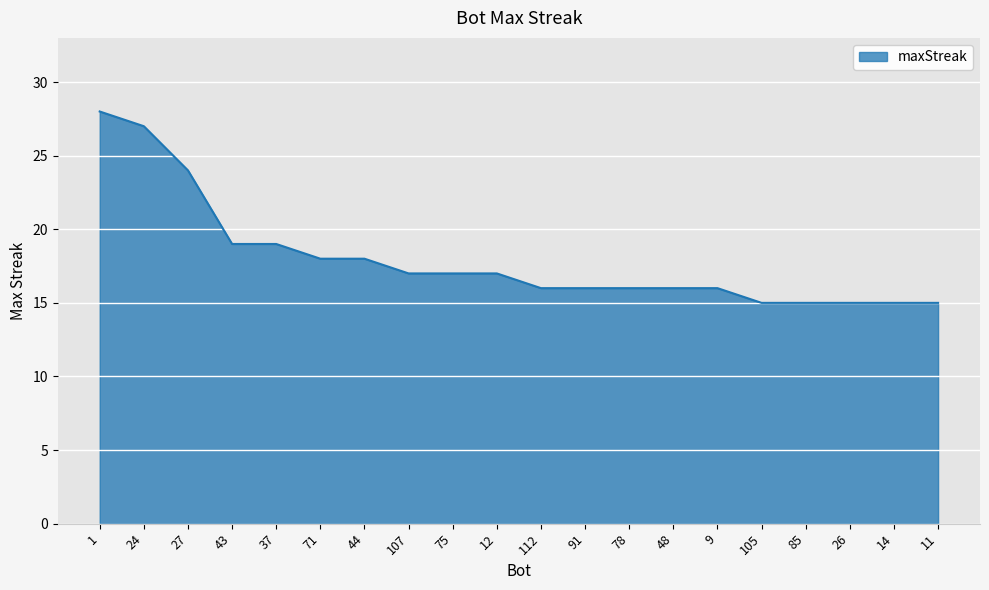

Approximately how many times larger is the value at 71 compared to 1?

0.6